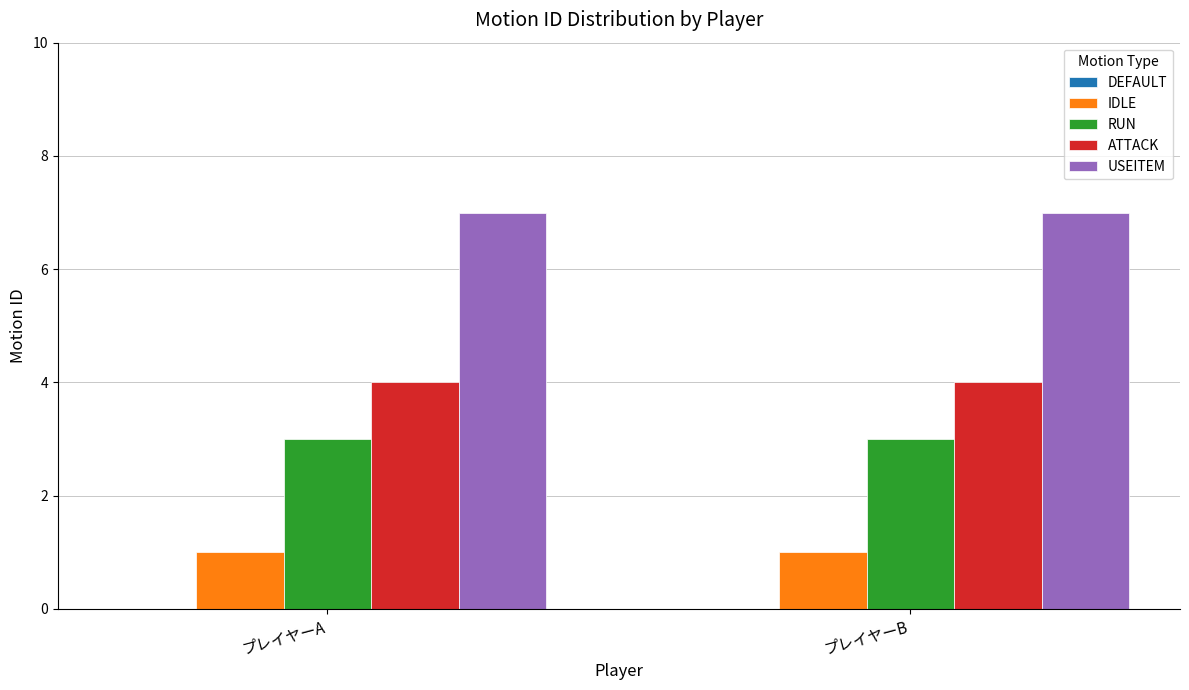

What is the total value across all series at プレイヤーB?

15